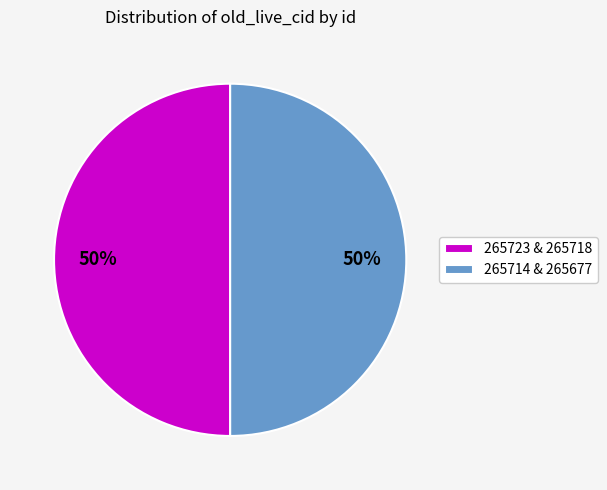

What is the ratio of the value at 265714 & 265677 to the value at 265723 & 265718?

1.0